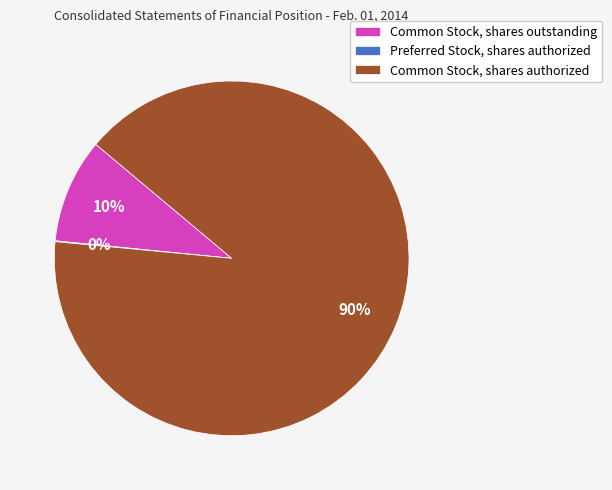

Between Common Stock, shares outstanding and Common Stock, shares authorized, which is larger?

Common Stock, shares authorized